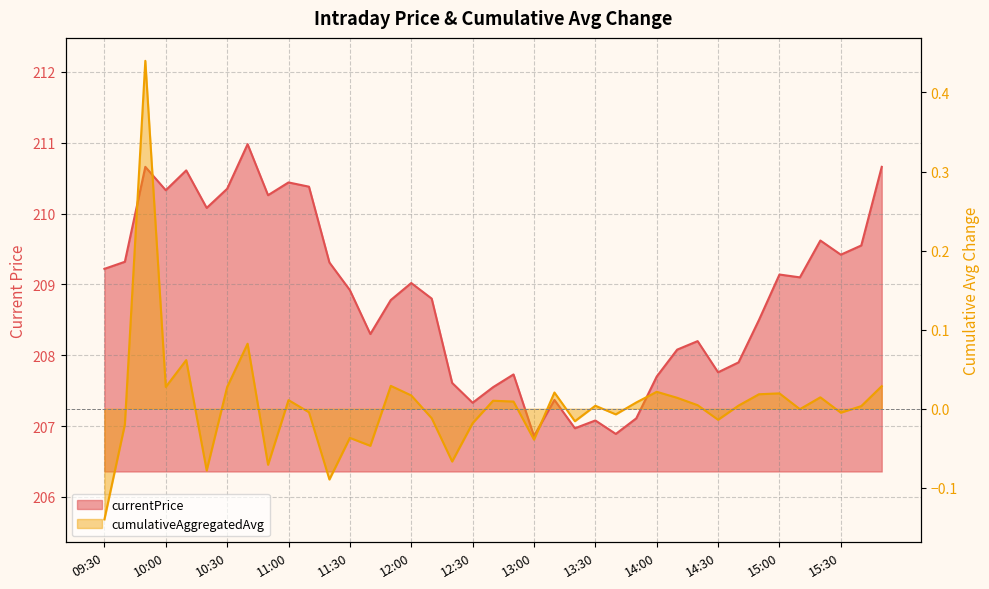

What is the difference between the second highest and second lowest values in the cumulativeAggregatedAvg series?

0.2